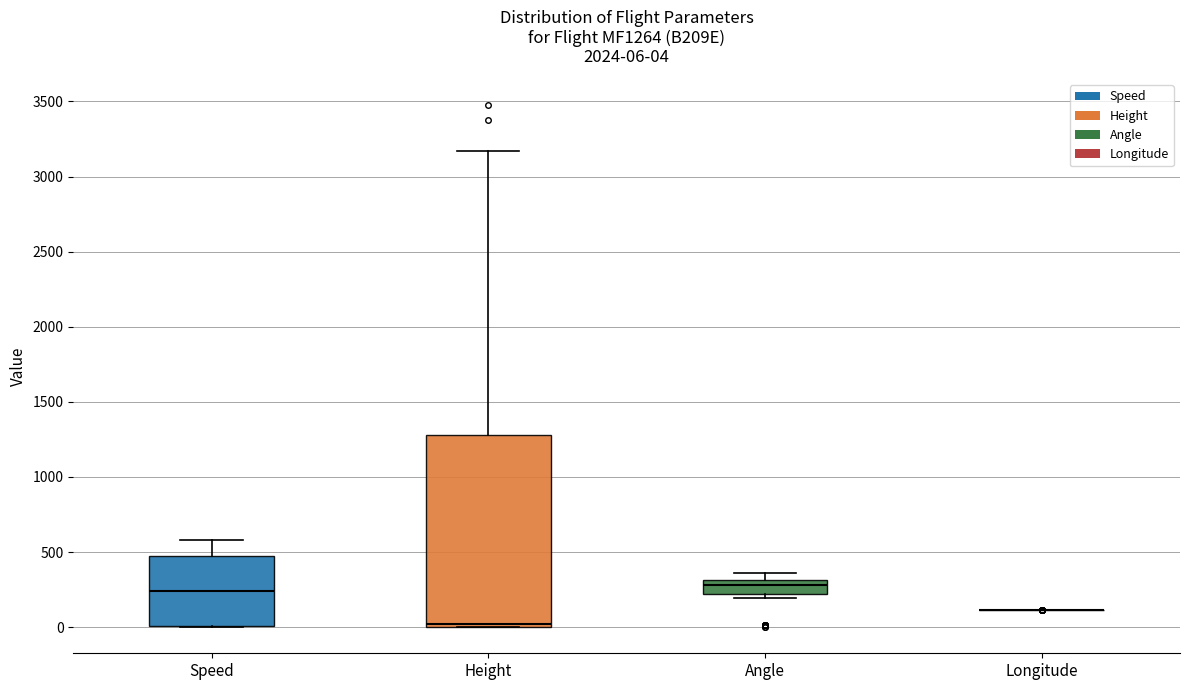

Which box is the tallest, from its lower edge to its upper edge?

Height